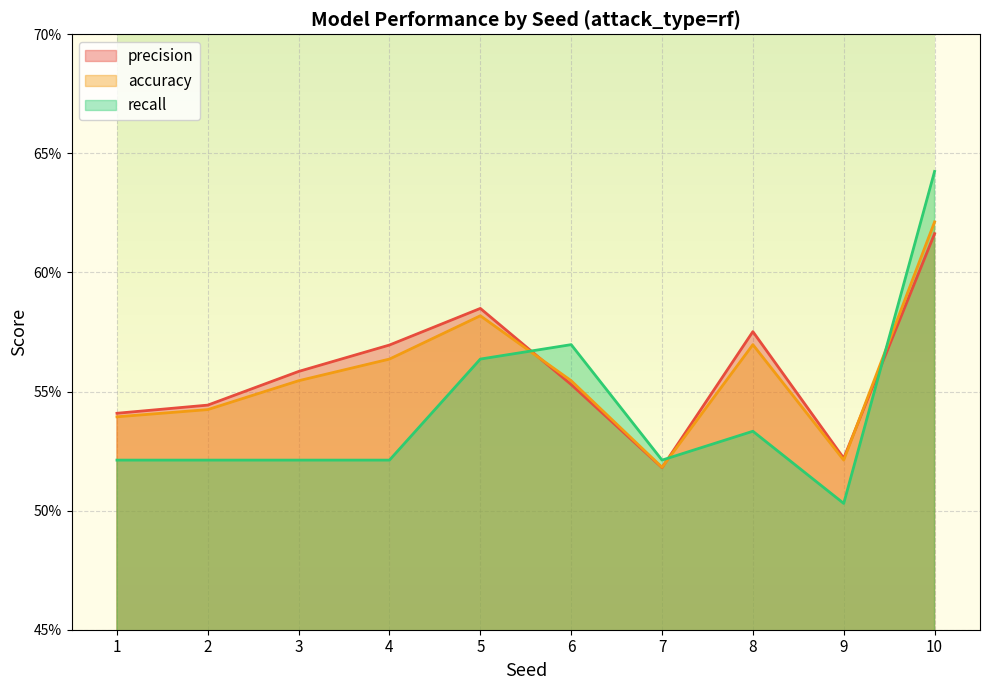

The accuracy series shows 0.1 at 9. True or false?

False